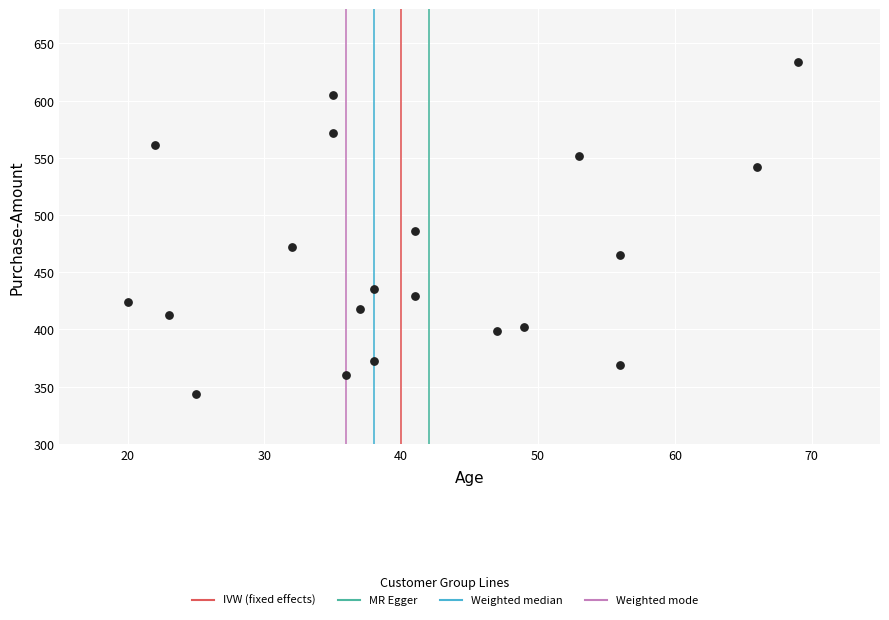

What is the range of X values (max minus min)?

49